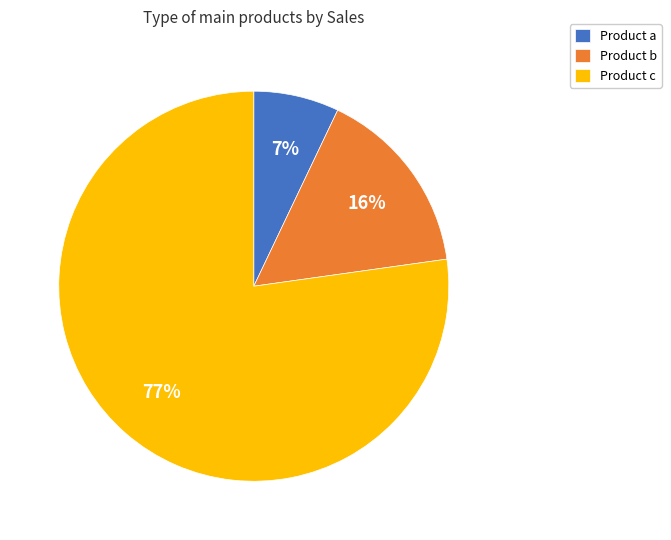

Rank the categories by value from lowest to highest.

Product a, Product b, Product c